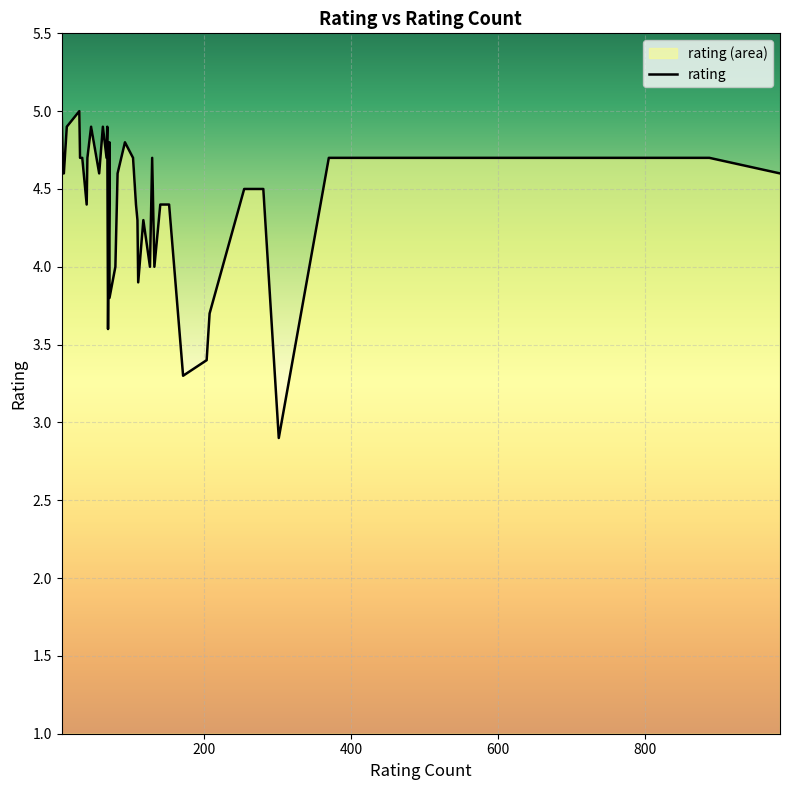

How many values are below 4?

7